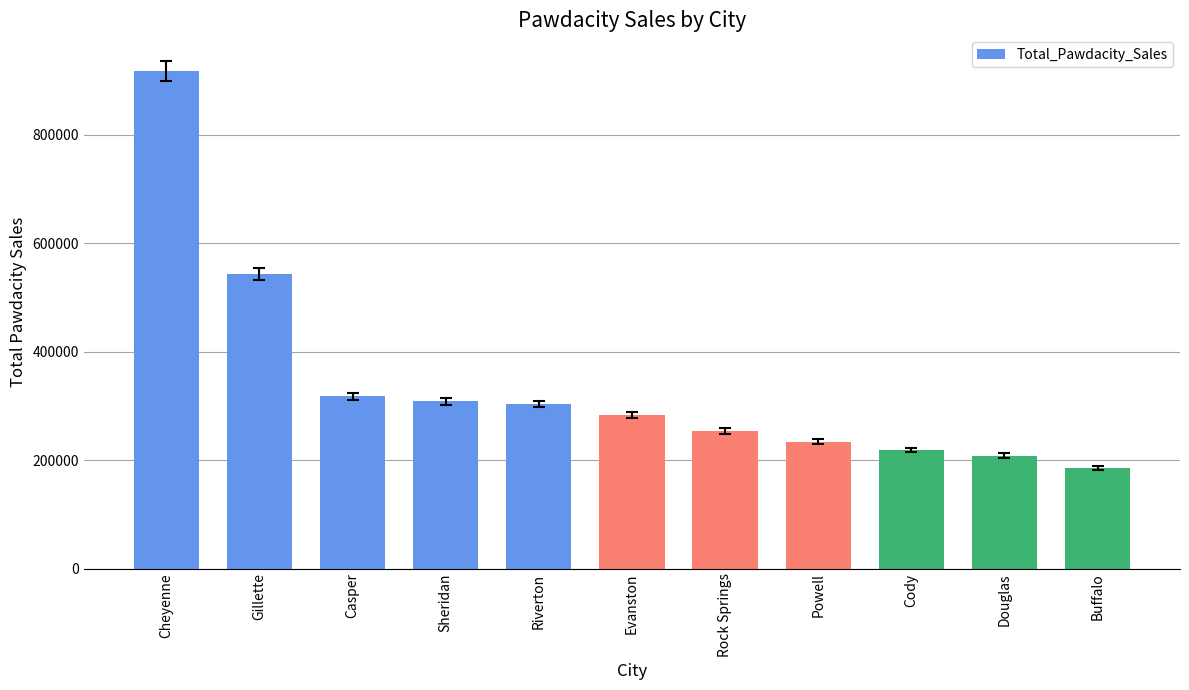

What is the maximum value shown in the chart?

917892